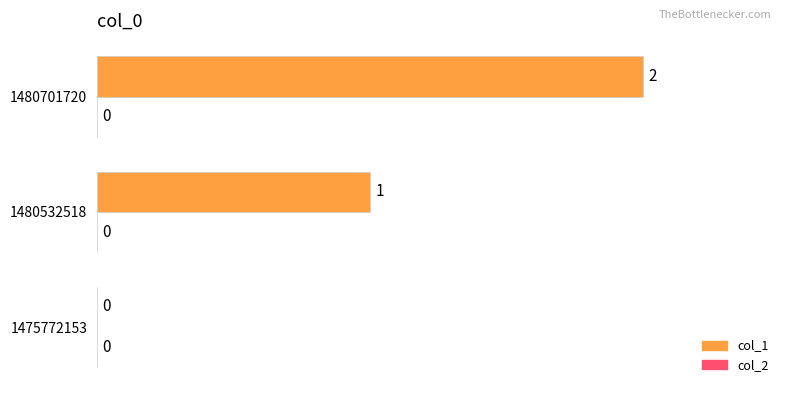

At which label is the value closest to 1?

1480532518